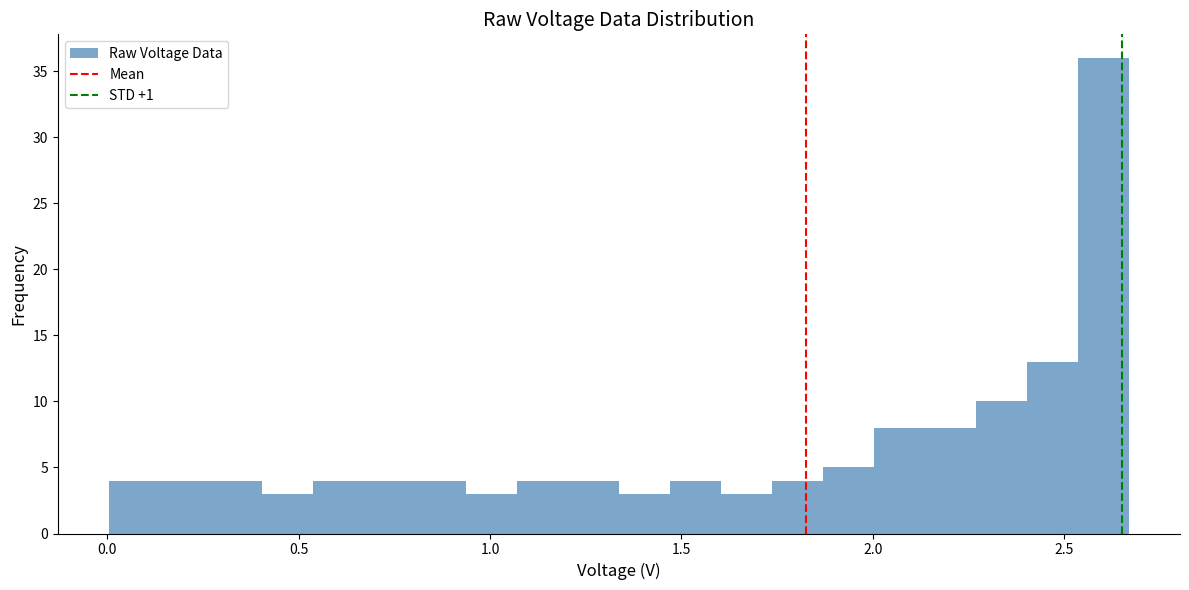

Read against the x-axis, roughly where is the centre of the tallest bar?

2.60